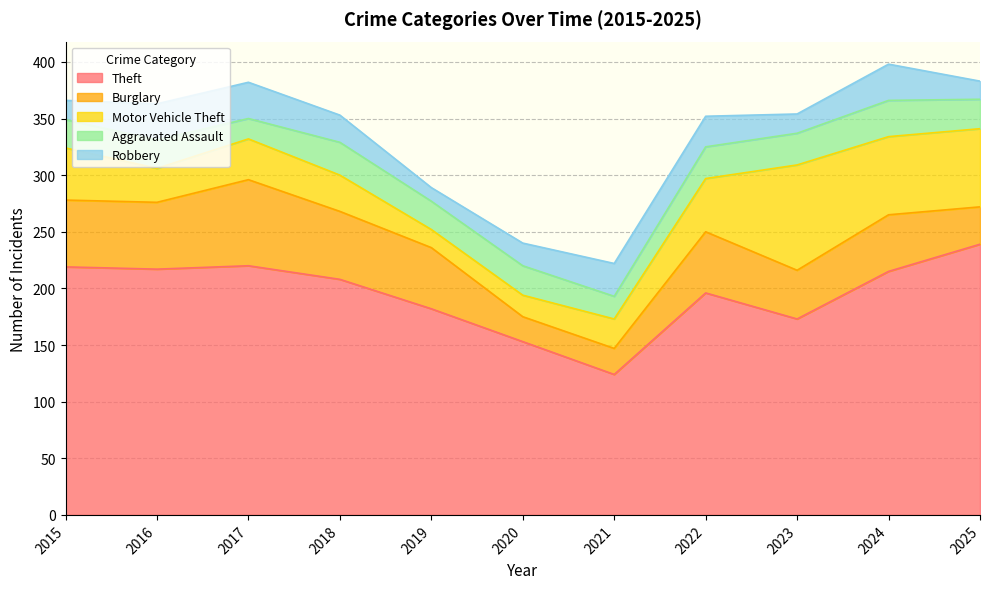

At which category does Theft reach its first local peak?

2017